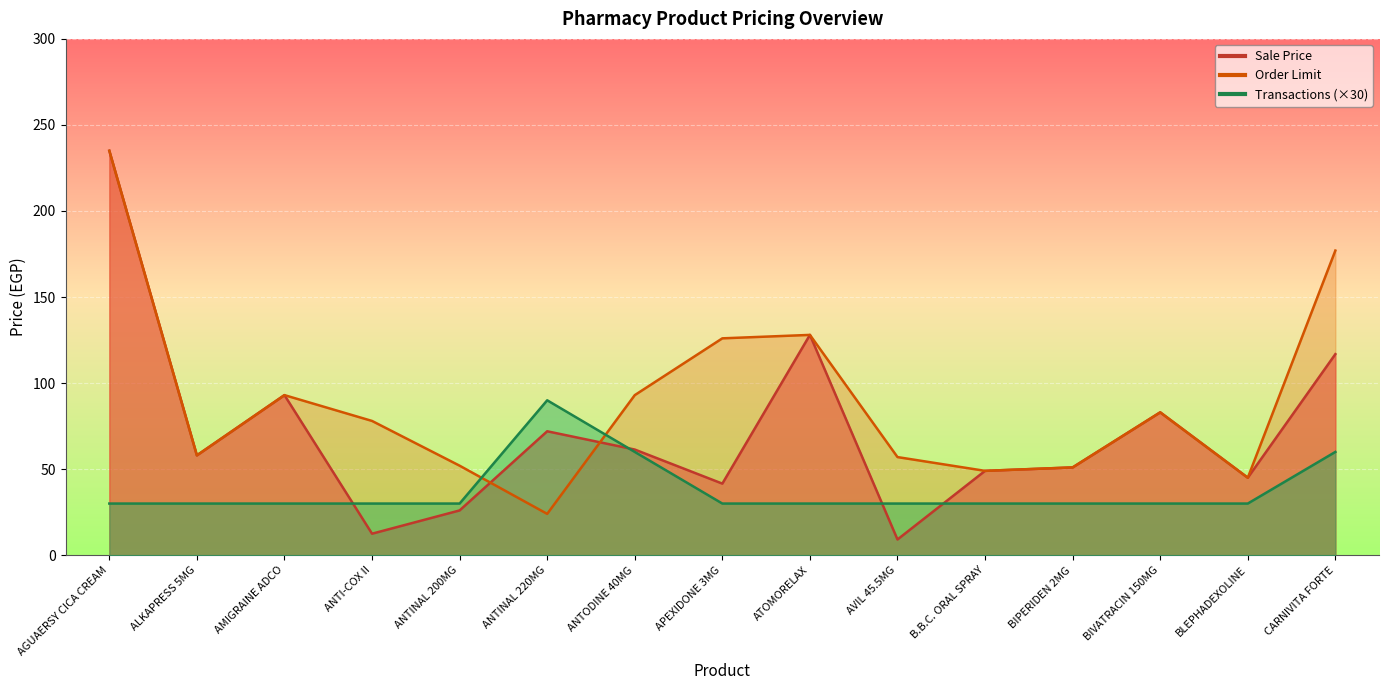

What position from the right is ANTODINE 40MG?

9